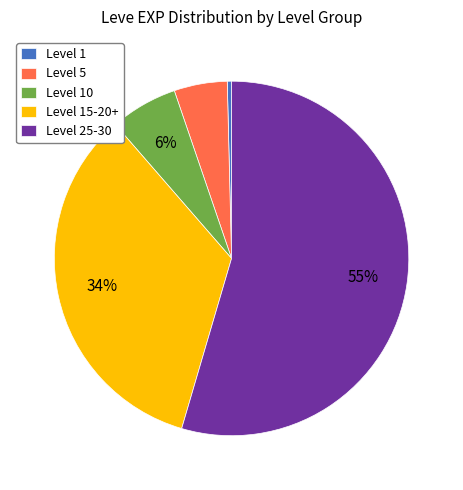

Combined, do Level 15-20+ and Level 1 account for over 50%?

No